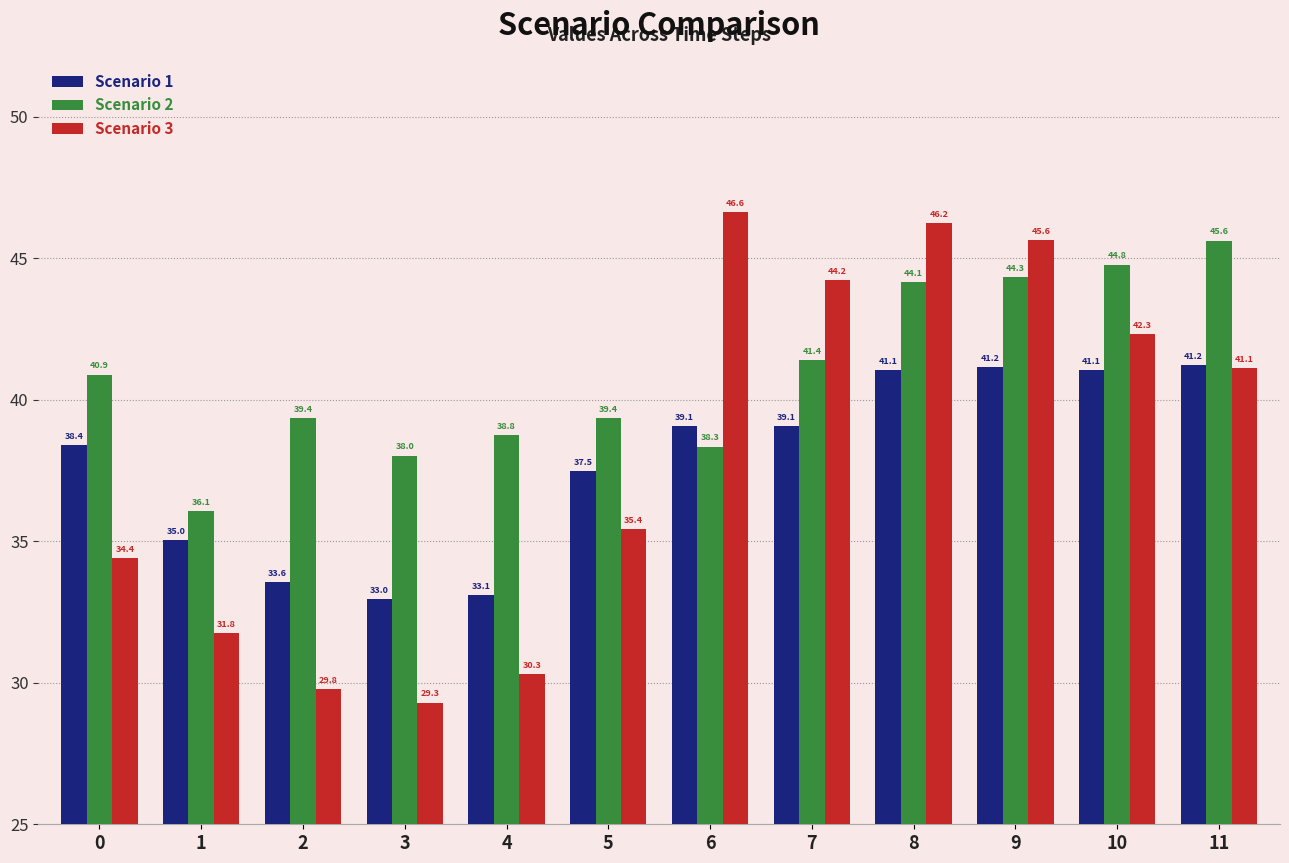

At 7, list the series in order from largest to smallest.

Scenario 3, Scenario 2, Scenario 1